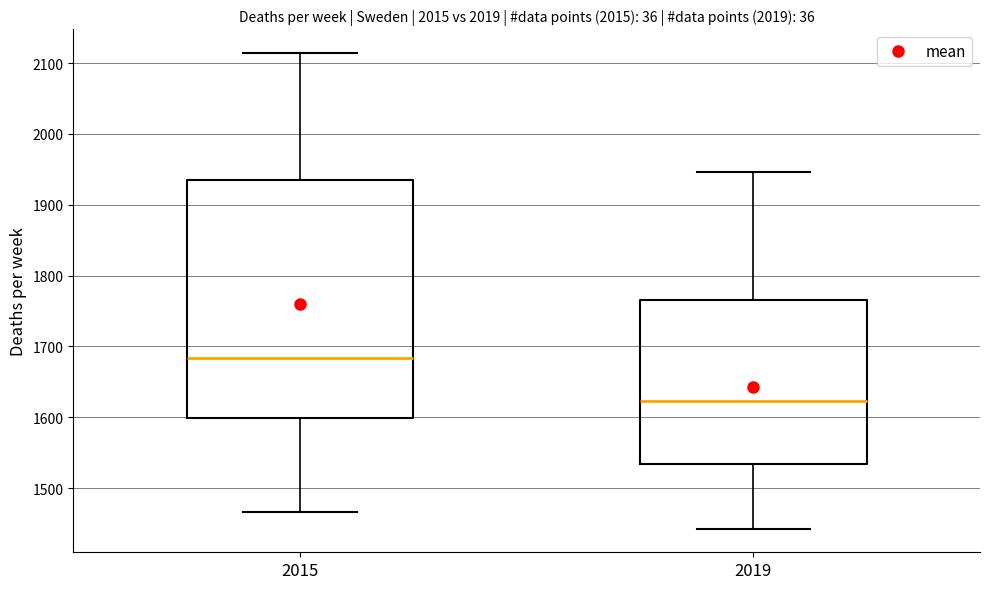

Where is the upper edge of the box at x = 2019 on the y-axis? The values are not printed on the chart, so give them approximately, as read against the axis.

1770